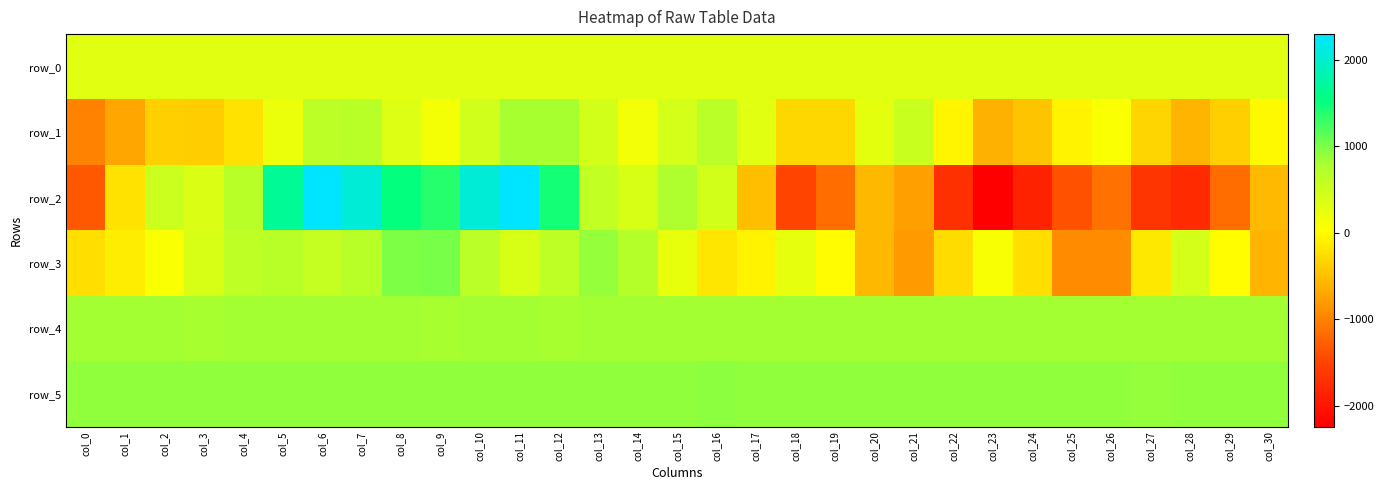

How many data points in row_5 are less than 902?

13